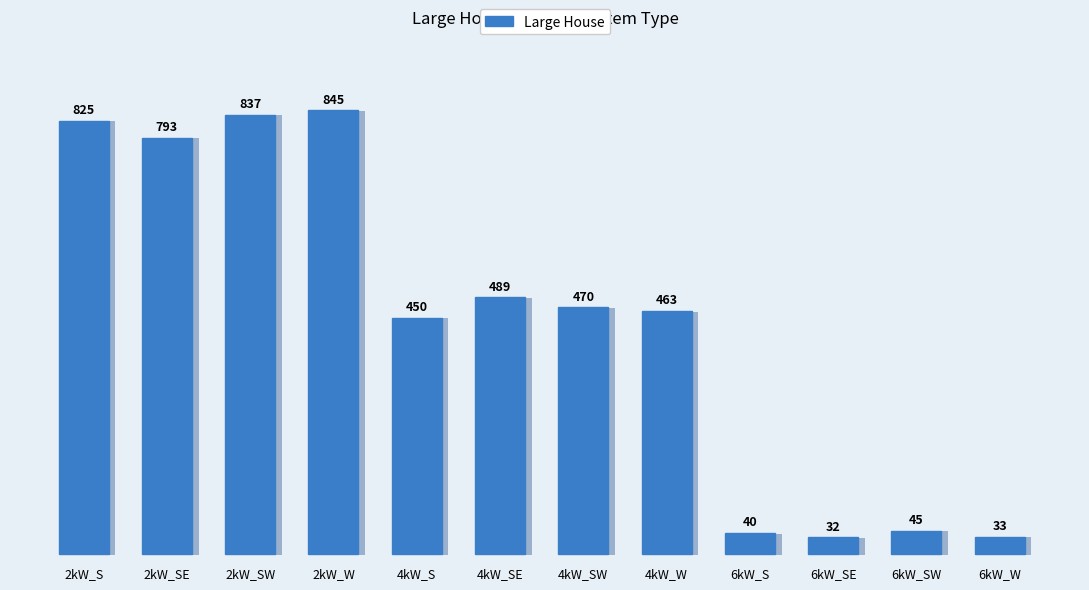

What is the change in value from 4kW_S to 6kW_S?

-410